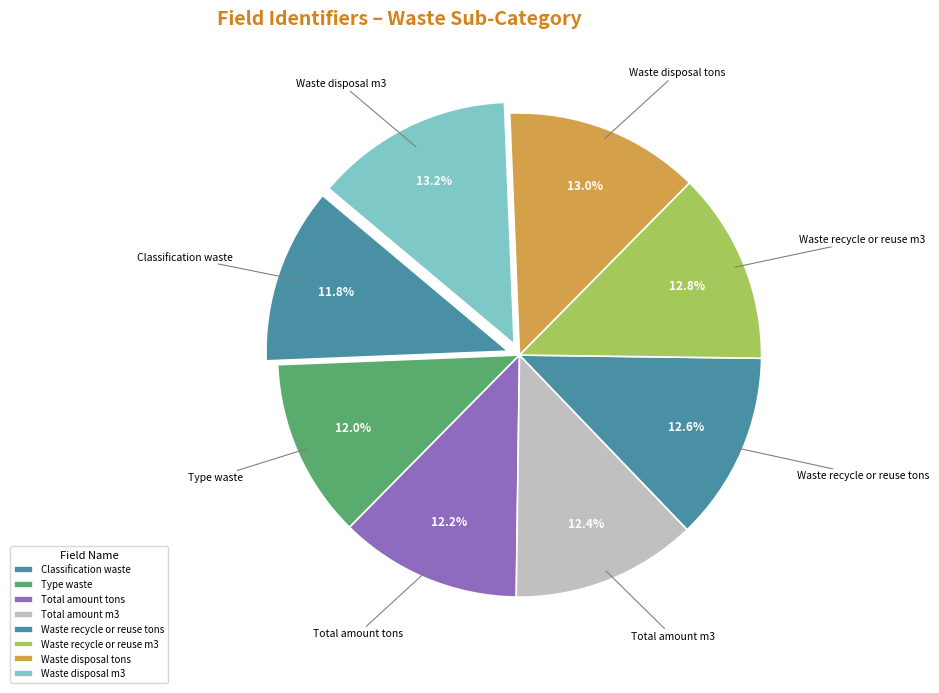

How many segments does this pie chart have?

8